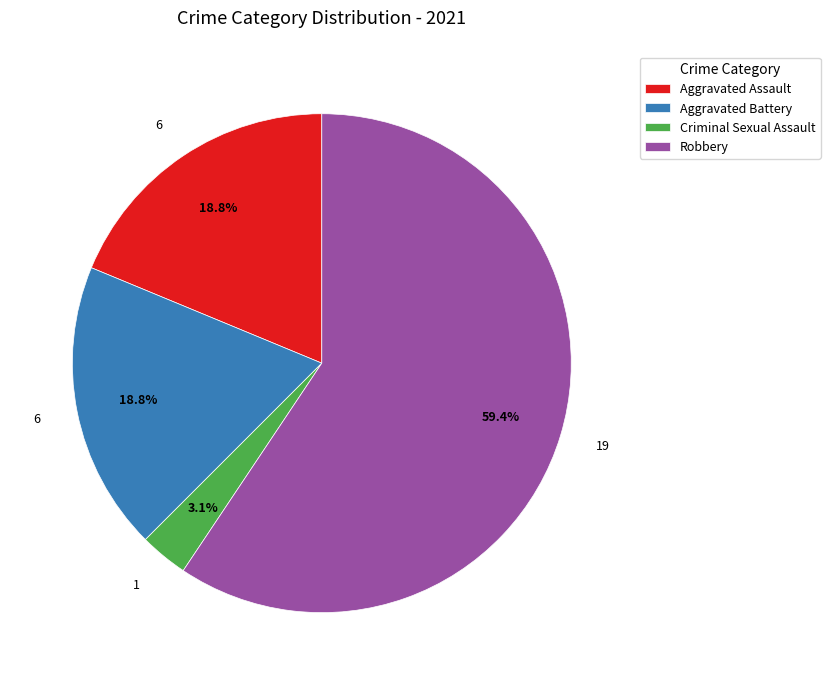

To the nearest percent, what percentage of the pie is Aggravated Assault?

19%